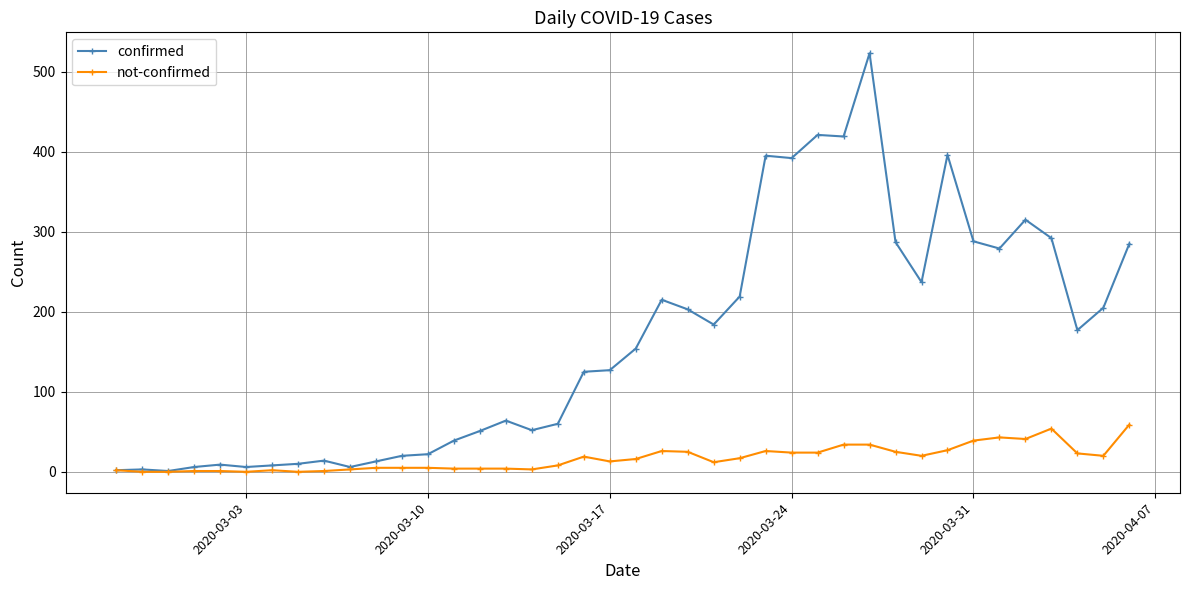

Which series has the widest spread of values?

confirmed